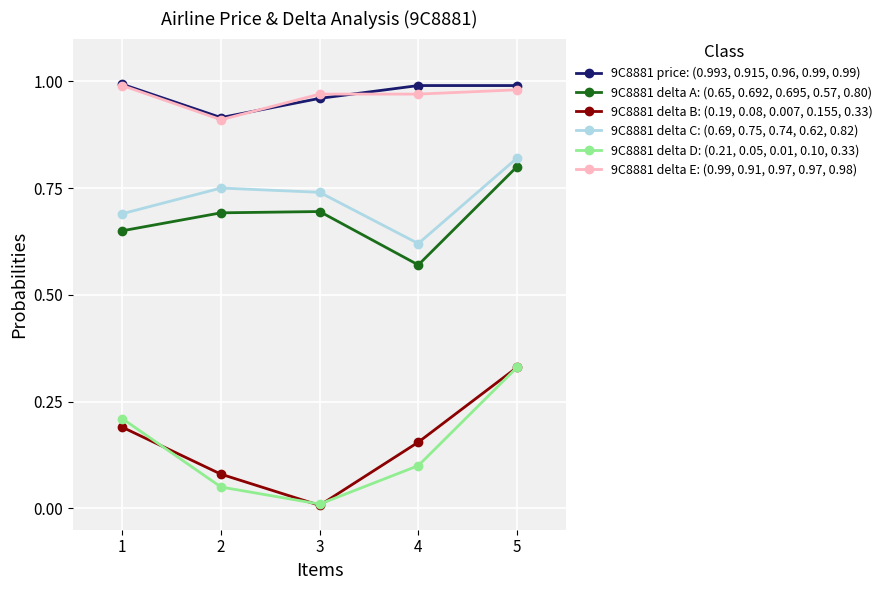

True or false: 9C8881 delta B: (0.19, 0.08, 0.007, 0.155, 0.33) has more than 0 points higher than both neighbors.

False